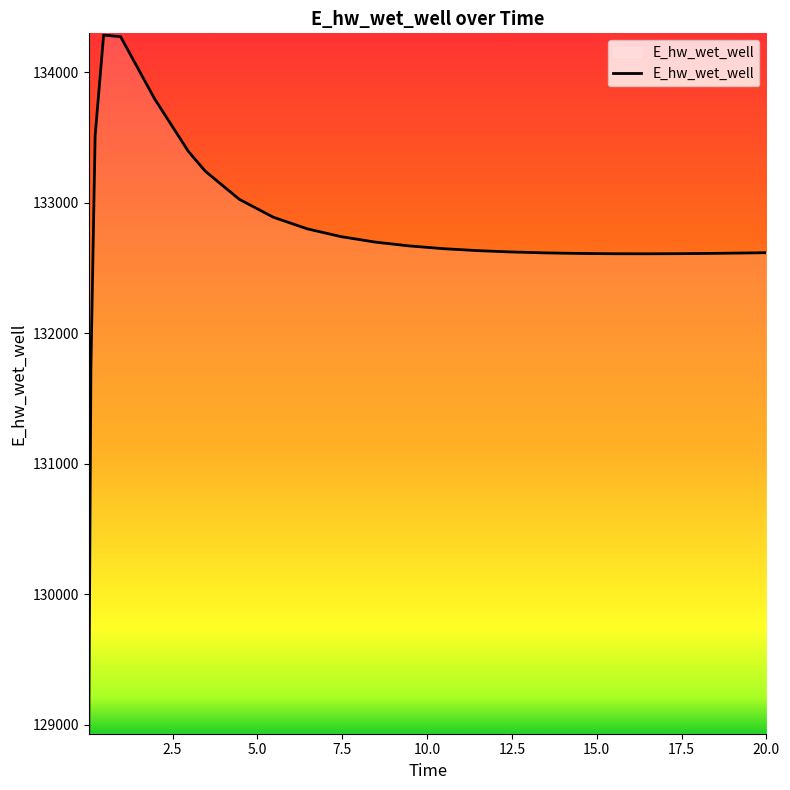

What is the difference between the maximum and minimum values?

5341.8